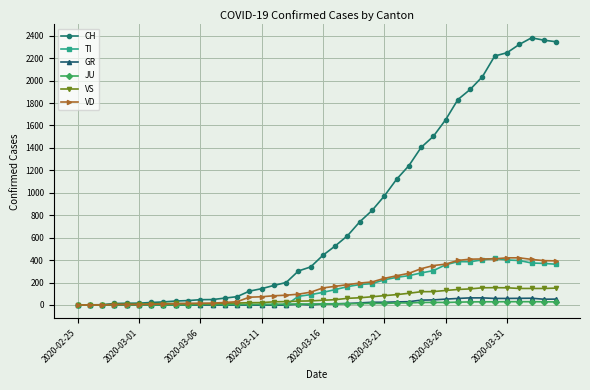

True or false: CH has more than 0 interior local peaks.

True